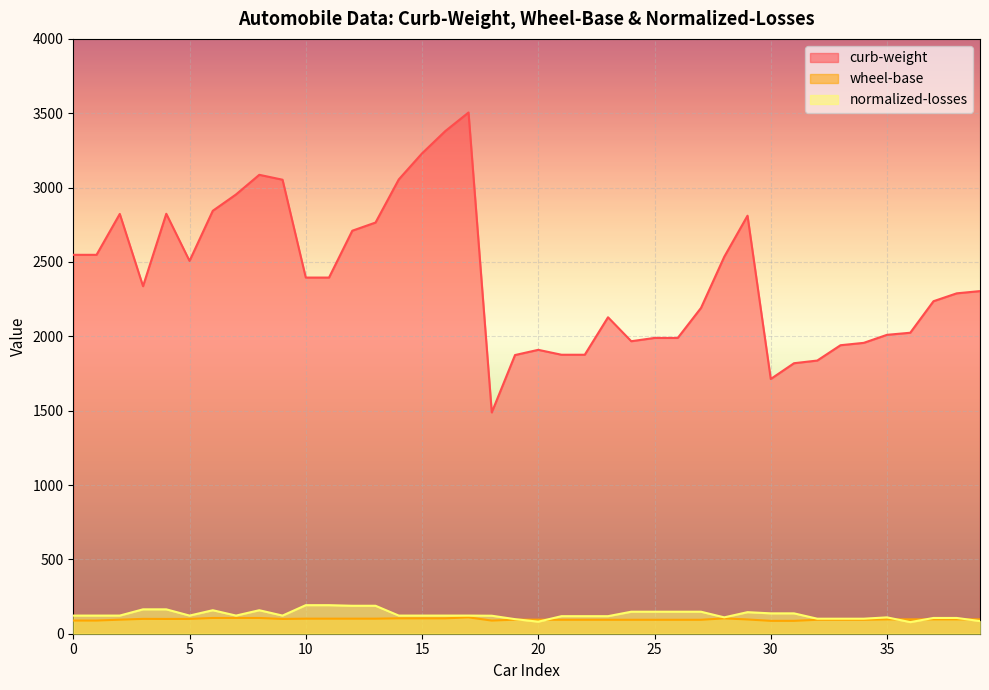

List the series in order of their peak value, lowest first.

wheel-base, normalized-losses, curb-weight